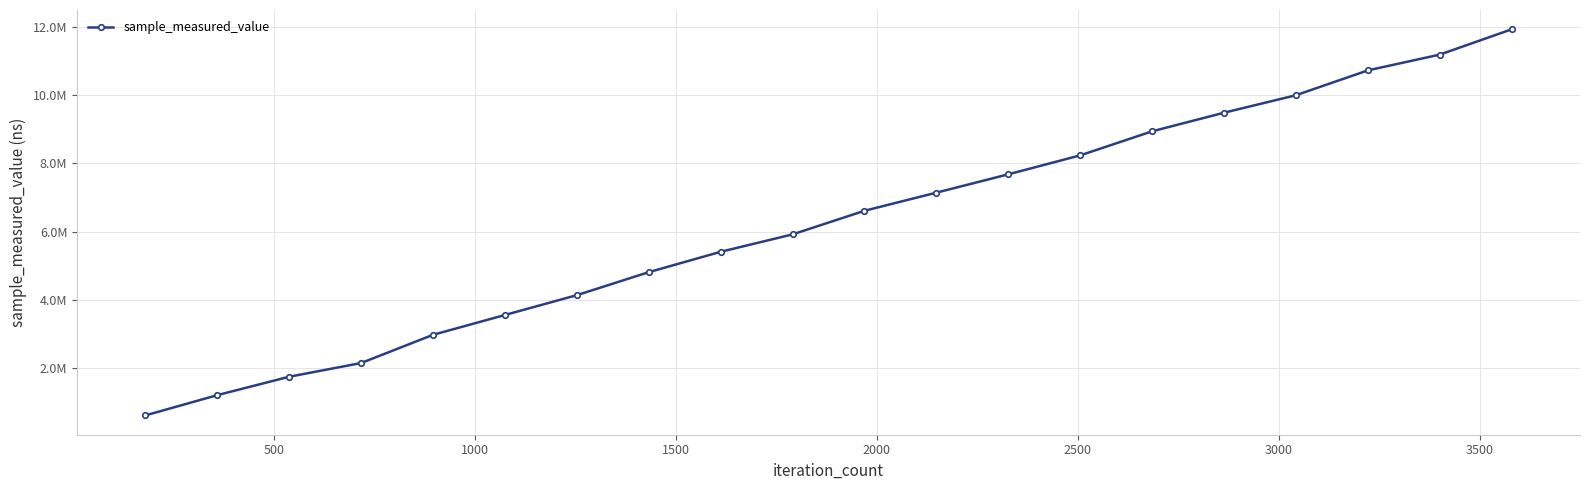

Is this an area chart (filled region under the line)?

No